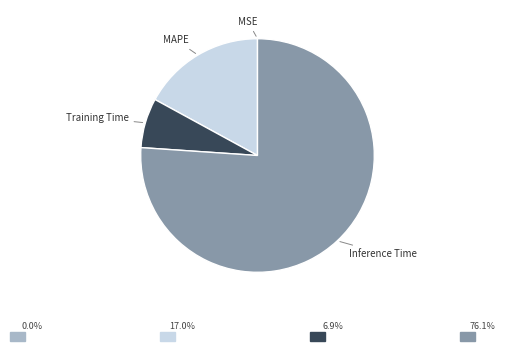

Is there any slice that represents more than half of the pie?

Yes